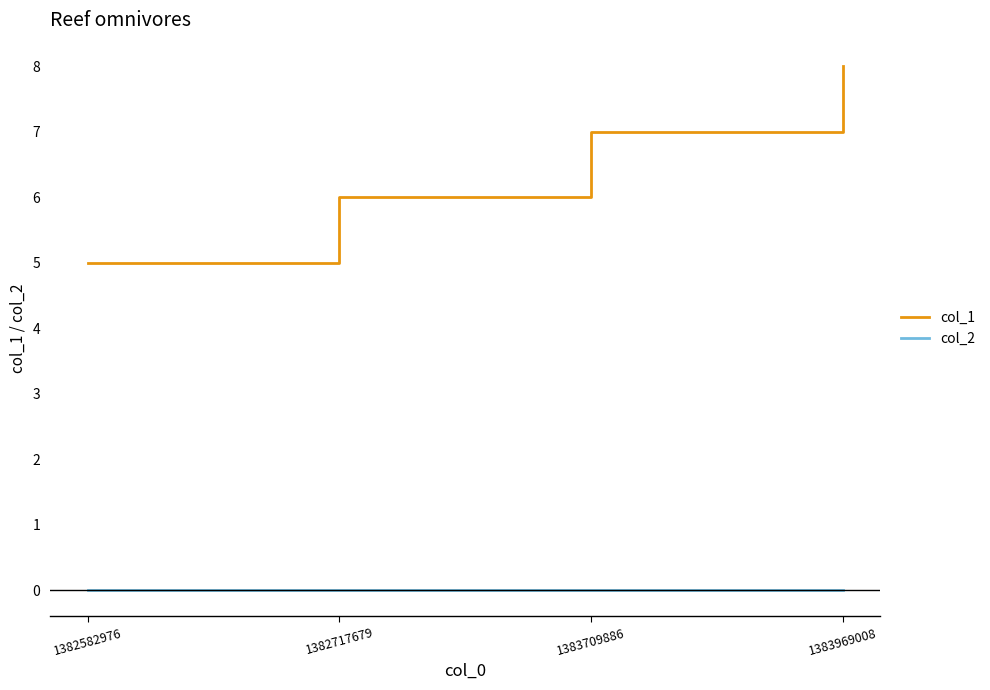

The col_1 series shows 7 at 1383709886. True or false?

True